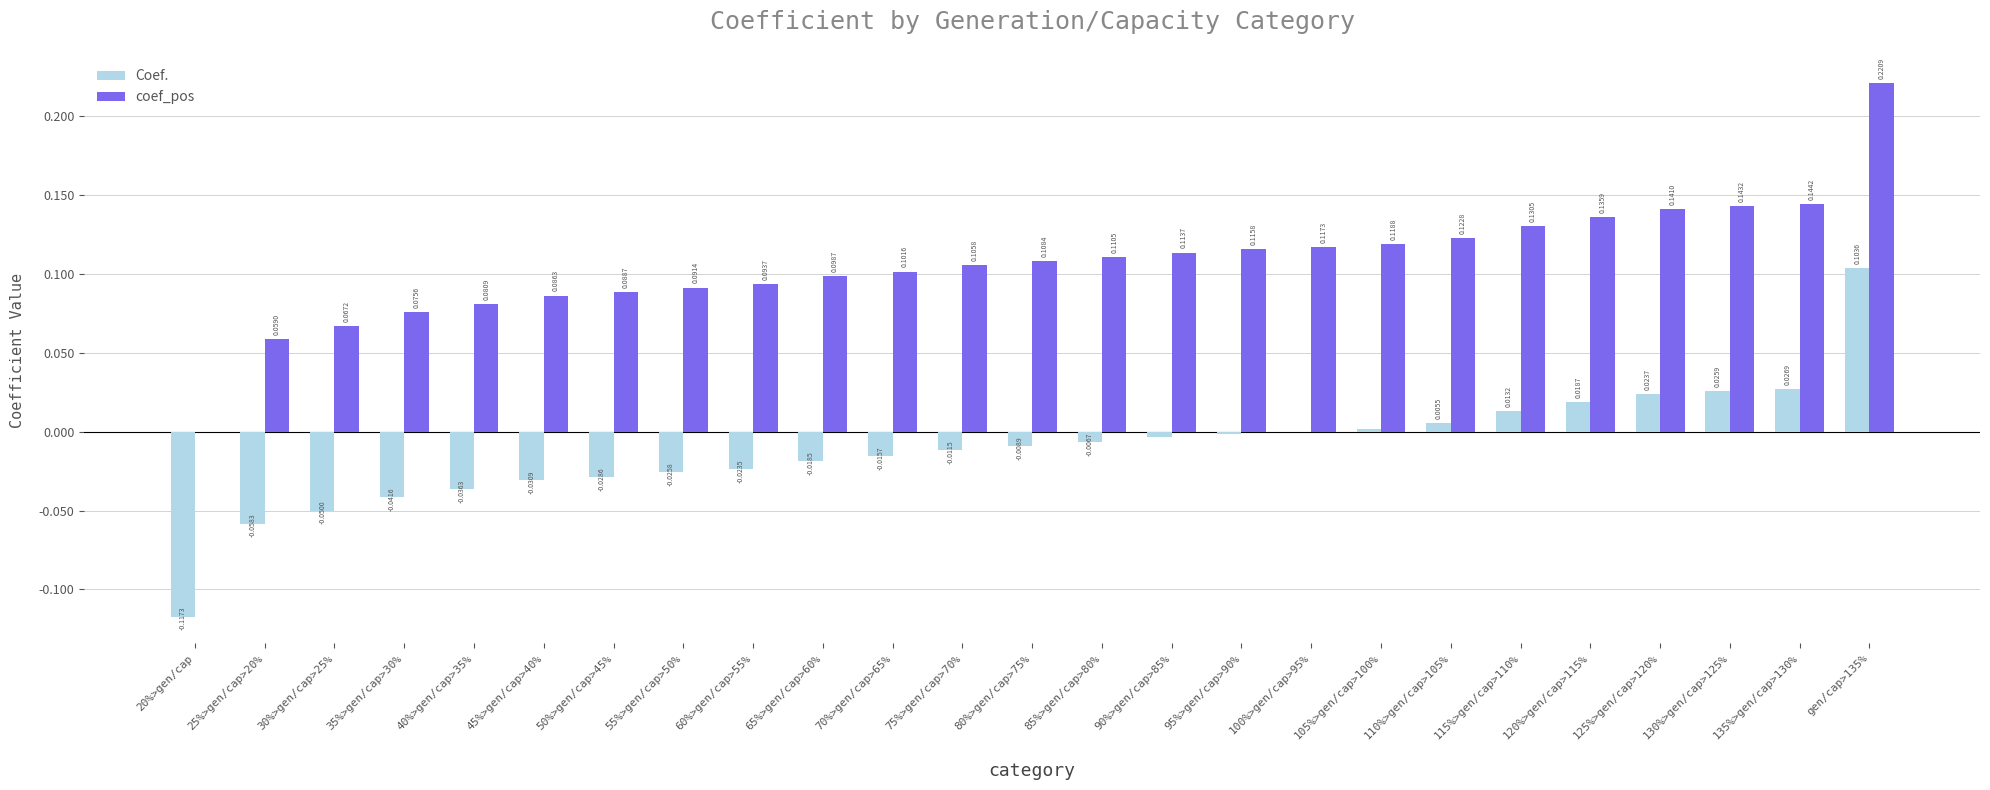

At which category is the sum across all series the highest?

gen/cap>135%